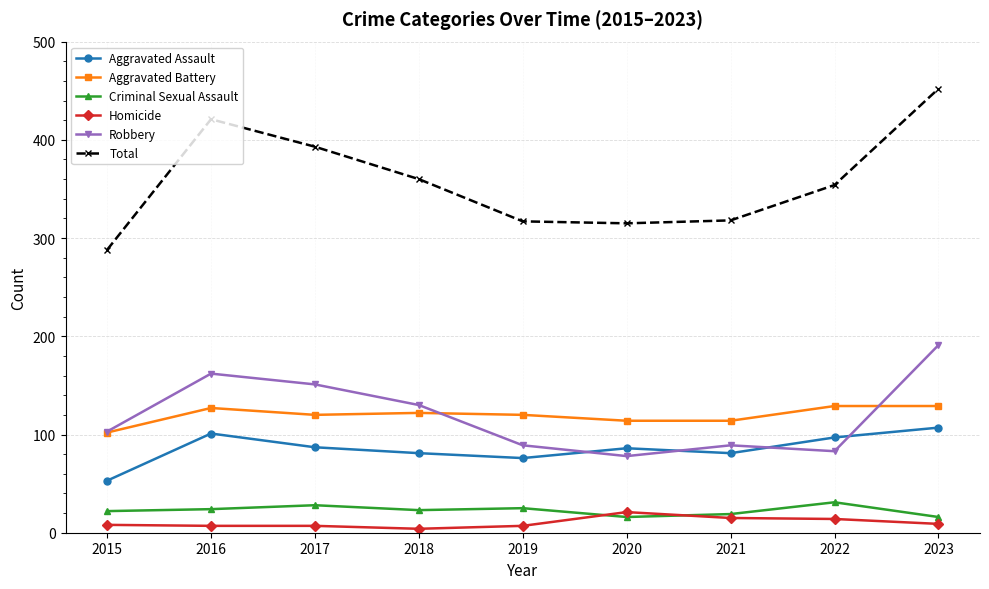

True or false: Homicide and Robbery cross at least once.

False